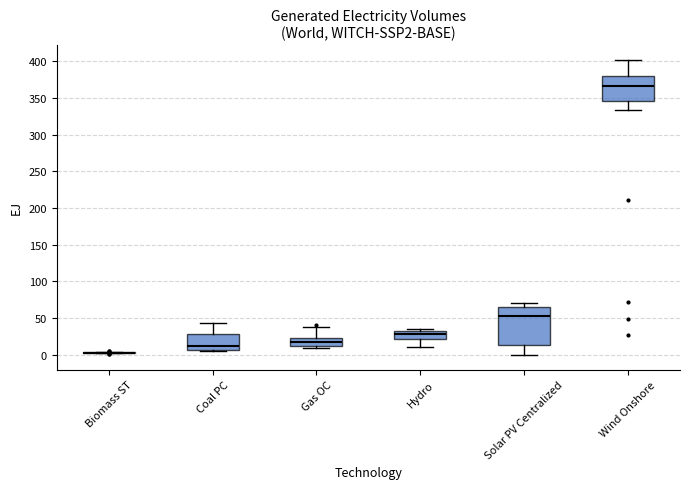

Which box is the tallest, from its lower edge to its upper edge?

Solar PV Centralized